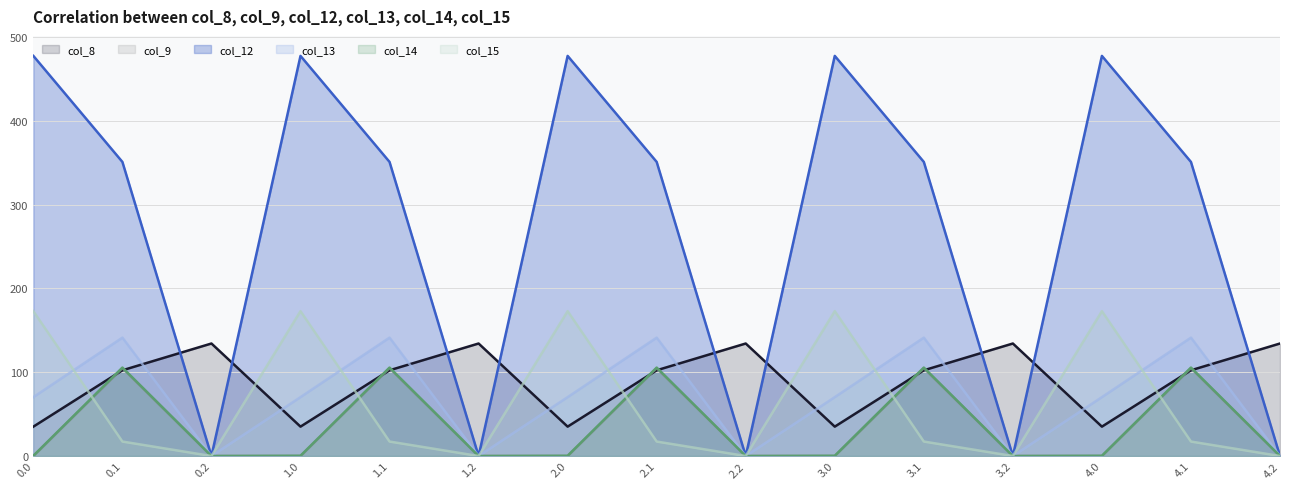

How many lines are shown in the chart?

6